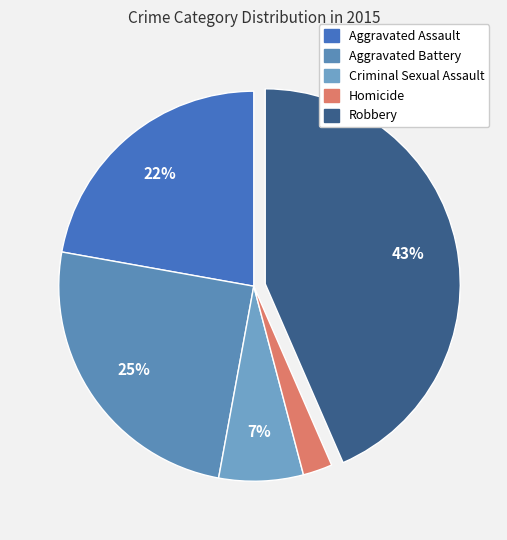

Count the number of slices in the pie.

5